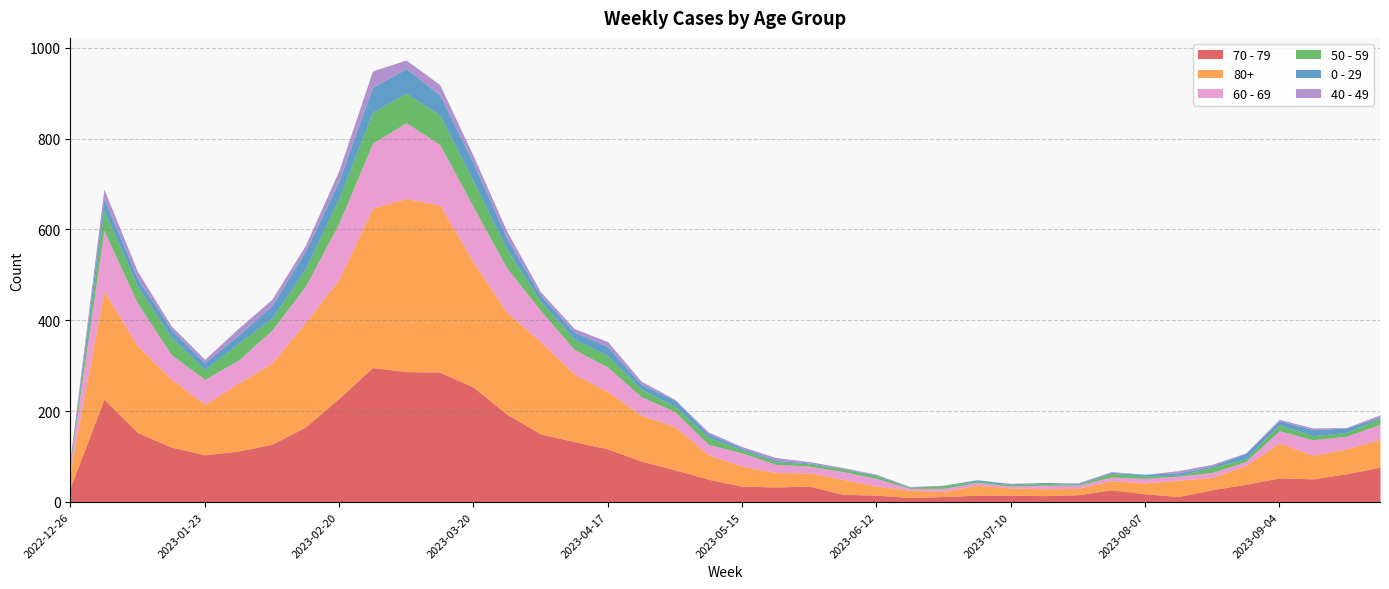

What is the difference between the second highest and second lowest values in the 0 - 29 series?

53